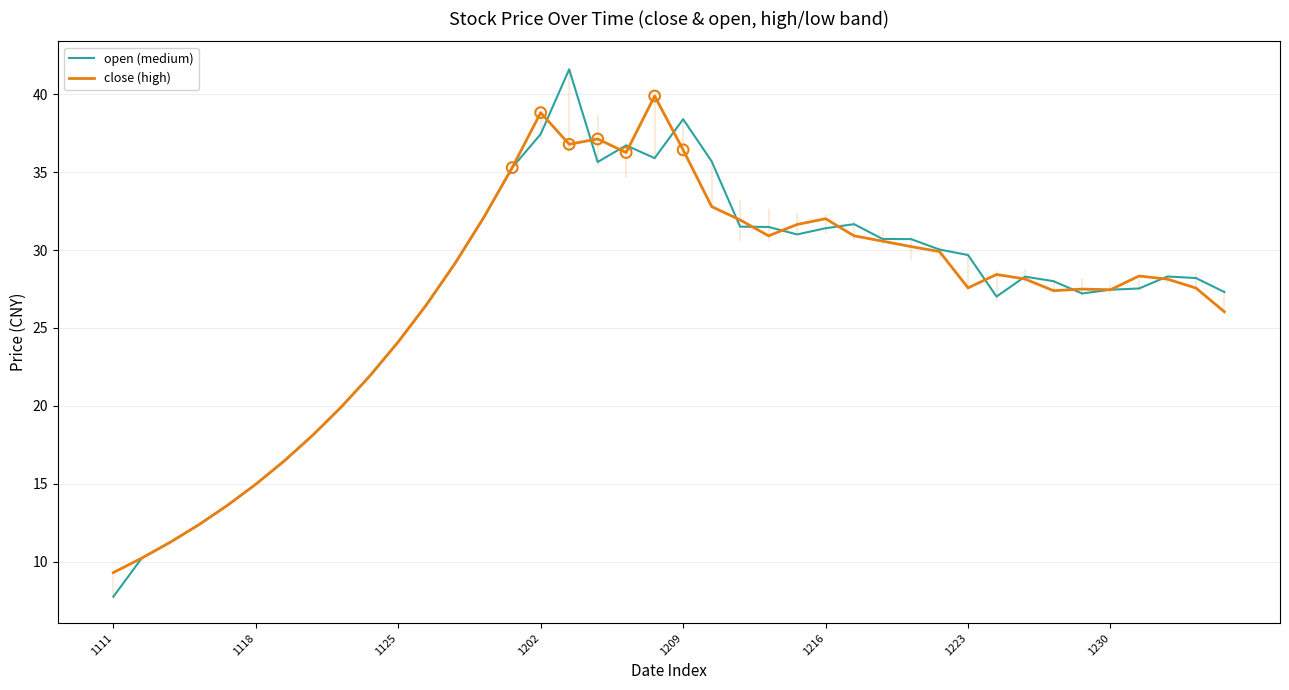

Which series contains the lowest Y value?

open (medium)